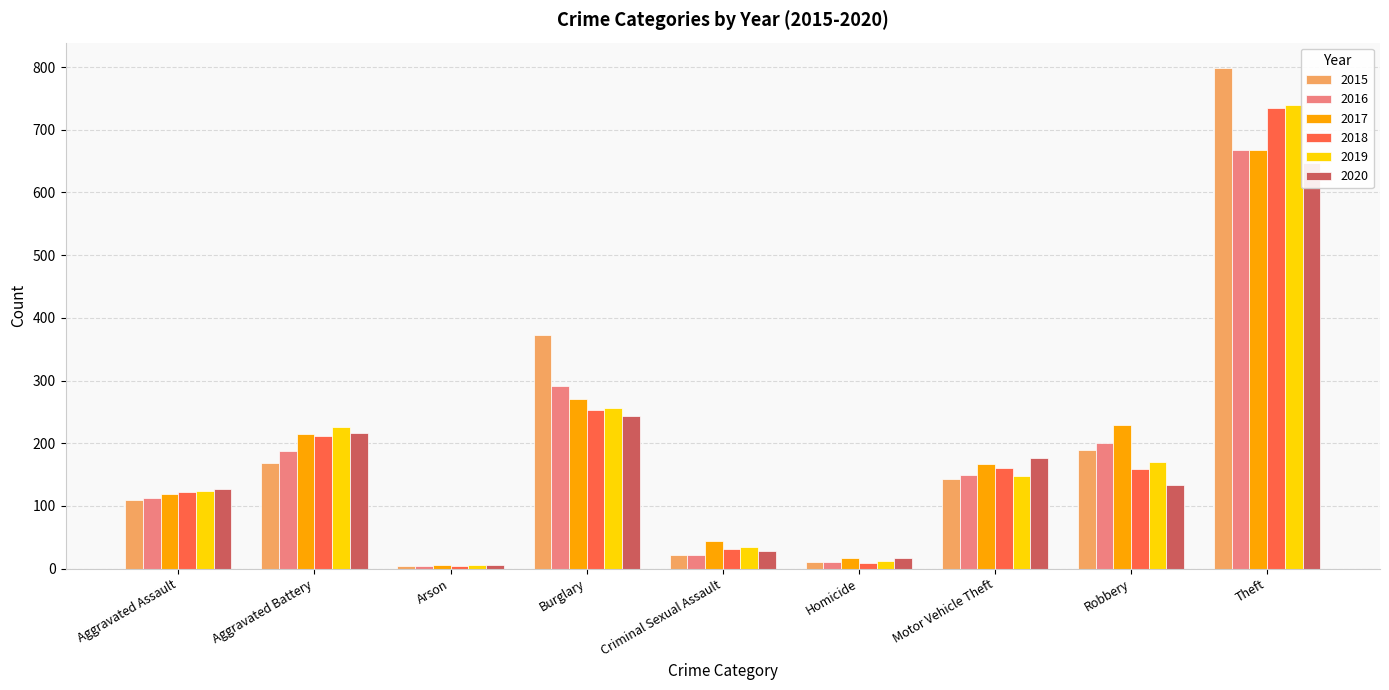

Which category has the lowest value in the 2015 series?

Arson